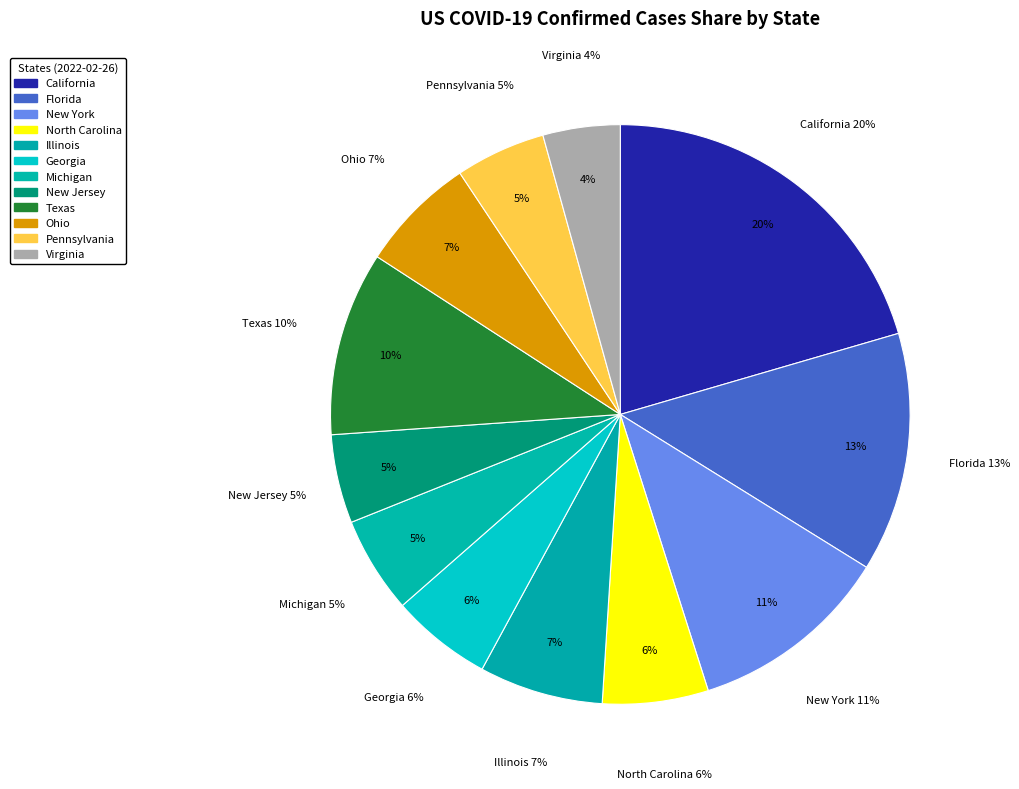

Approximately how many times larger is the value at Georgia compared to Ohio?

0.9